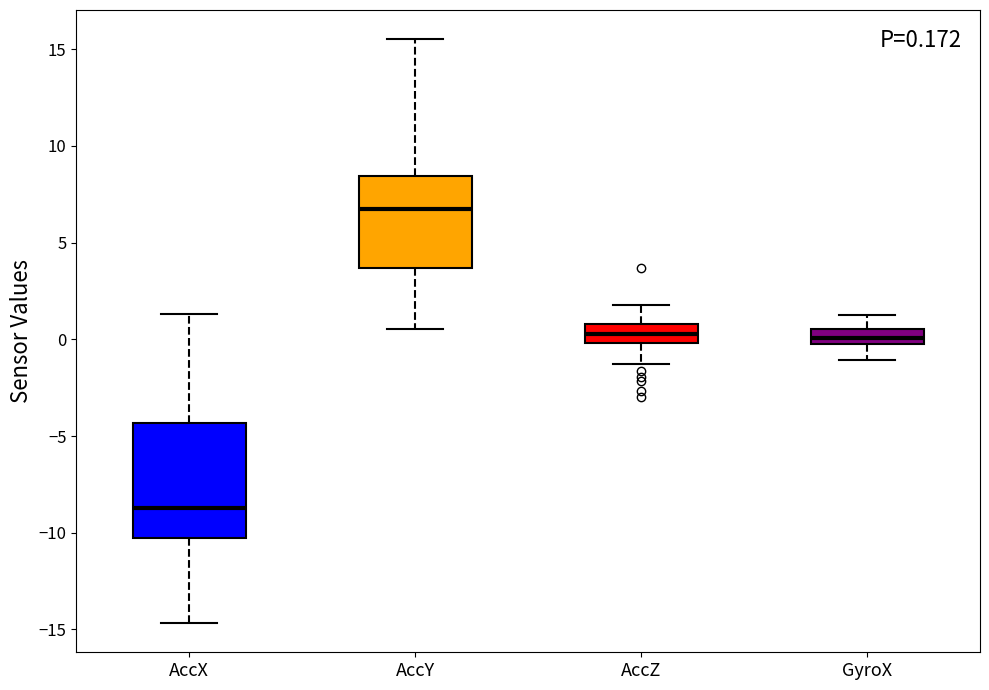

Comparing the boxes themselves (not the whiskers), which one is the tallest?

AccX